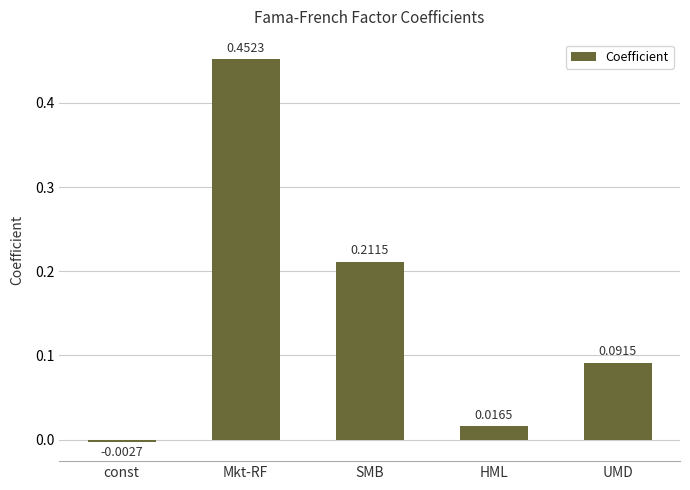

Between HML and Mkt-RF, which is larger?

Mkt-RF